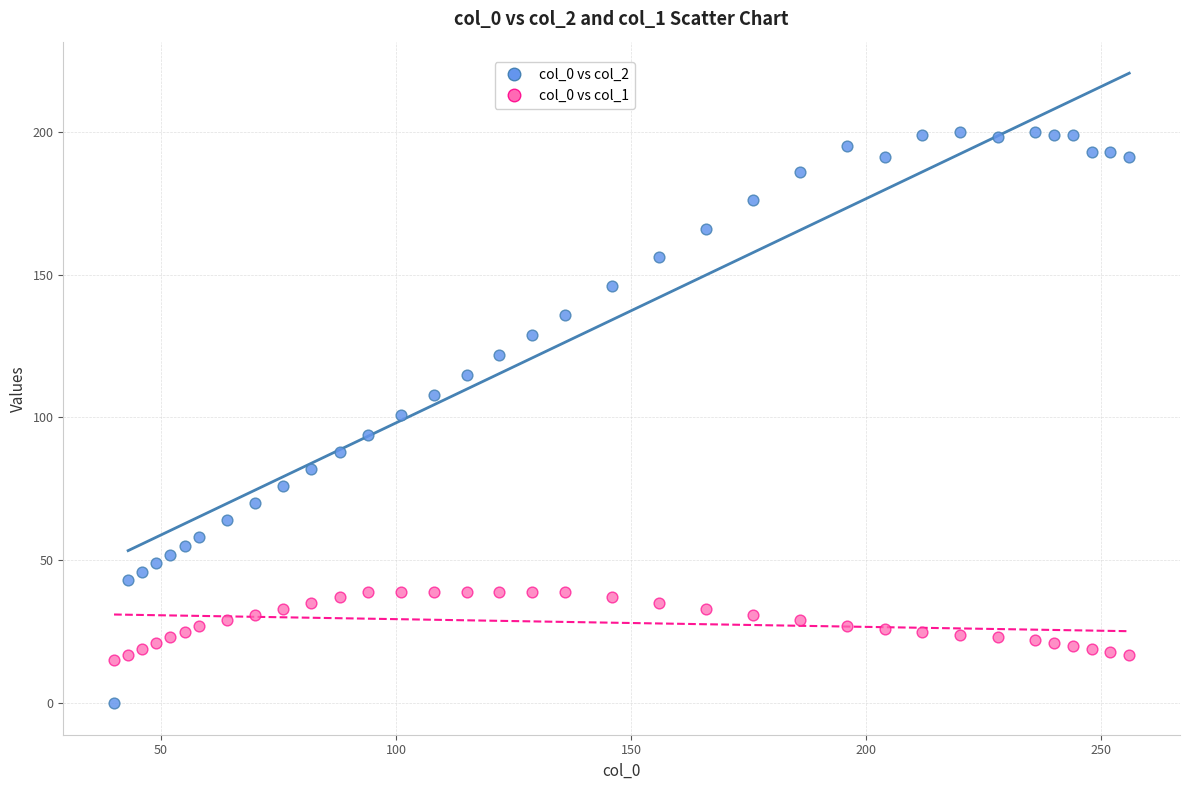

Across all data points, what is the range of X values (max minus min)?

216